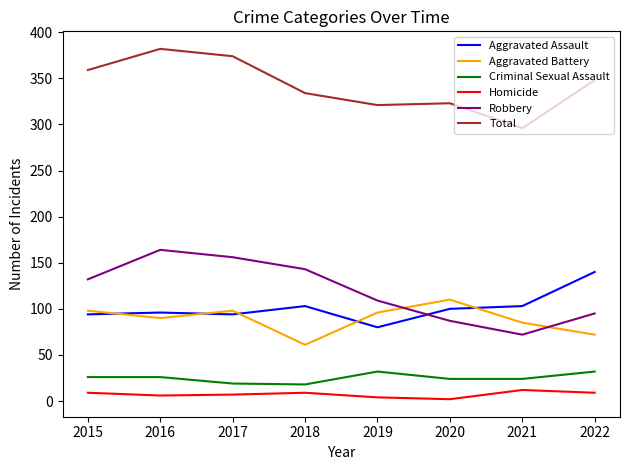

Which series has the largest range (max minus min)?

Robbery